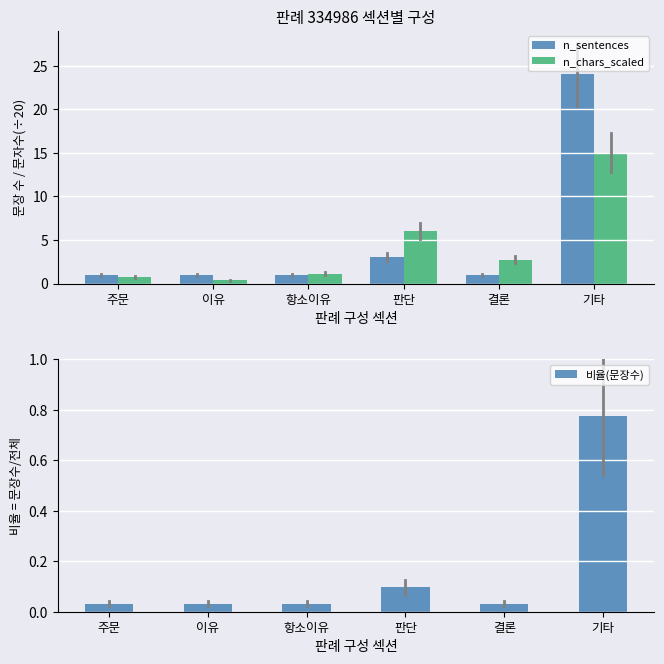

What is the label of the 6th bar from the right?

주문